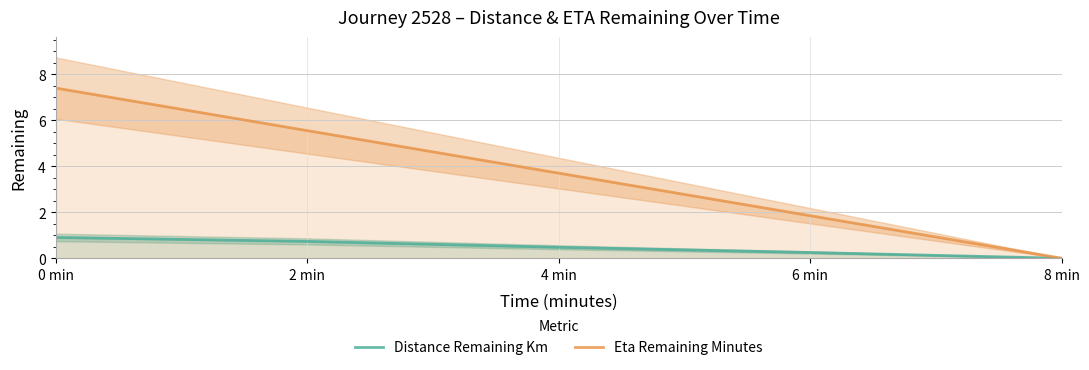

Reading right to left, what are all the values shown in this chart?

Distance Remaining Km: 8 min=0.0	6 min=0.3	4 min=0.5	2 min=0.7	0 min=0.9
Eta Remaining Minutes: 8 min=0.0	6 min=1.9	4 min=3.7	2 min=5.5	0 min=7.4